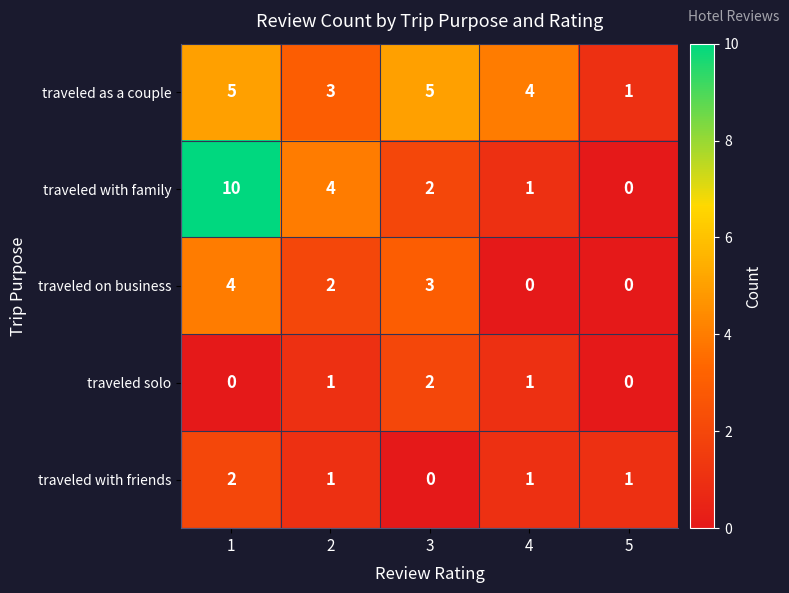

Between 3 and 5, which series saw the biggest shift?

traveled as a couple